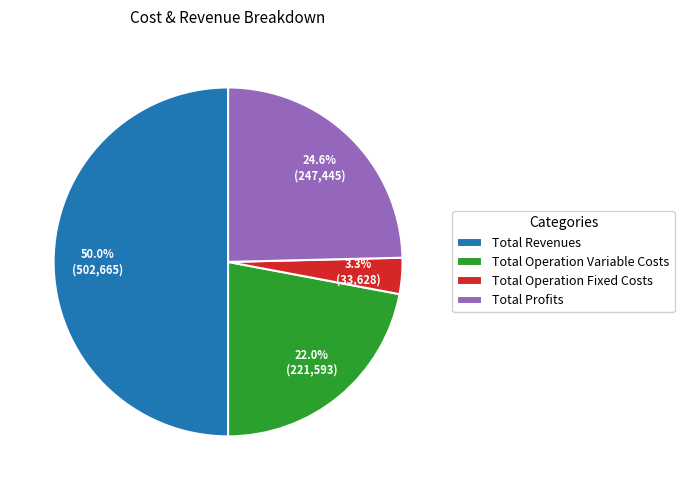

Rank the categories by value from lowest to highest.

Total Operation Fixed Costs, Total Operation Variable Costs, Total Profits, Total Revenues